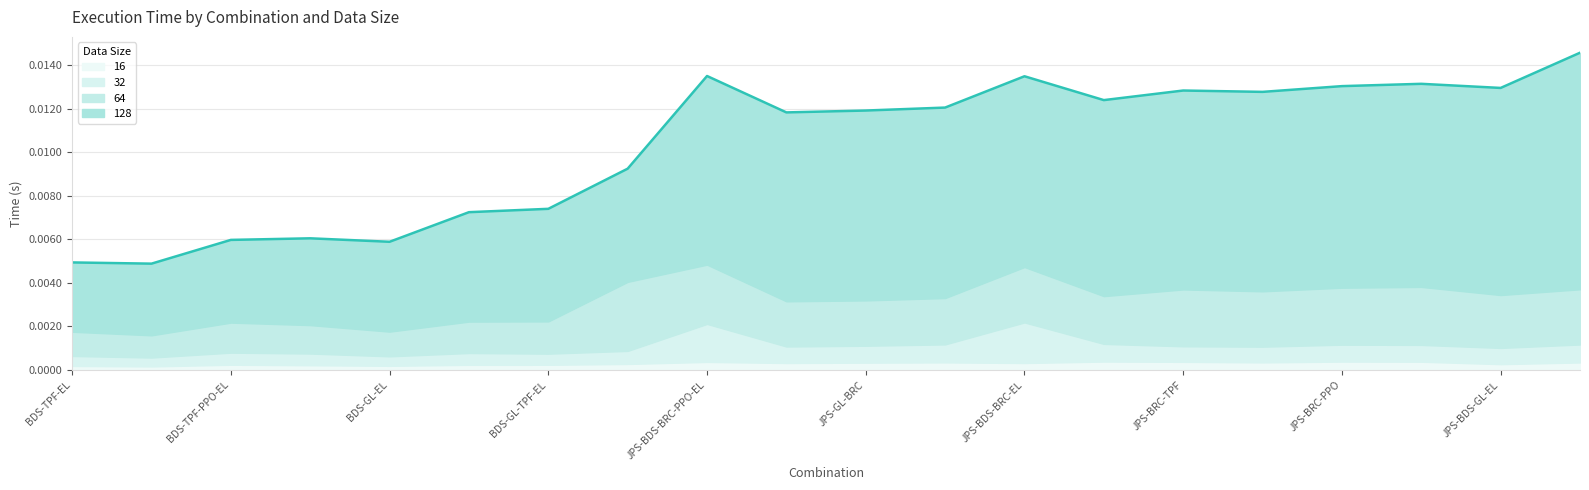

True or false: 64 has more than 1 points higher than both neighbors.

True